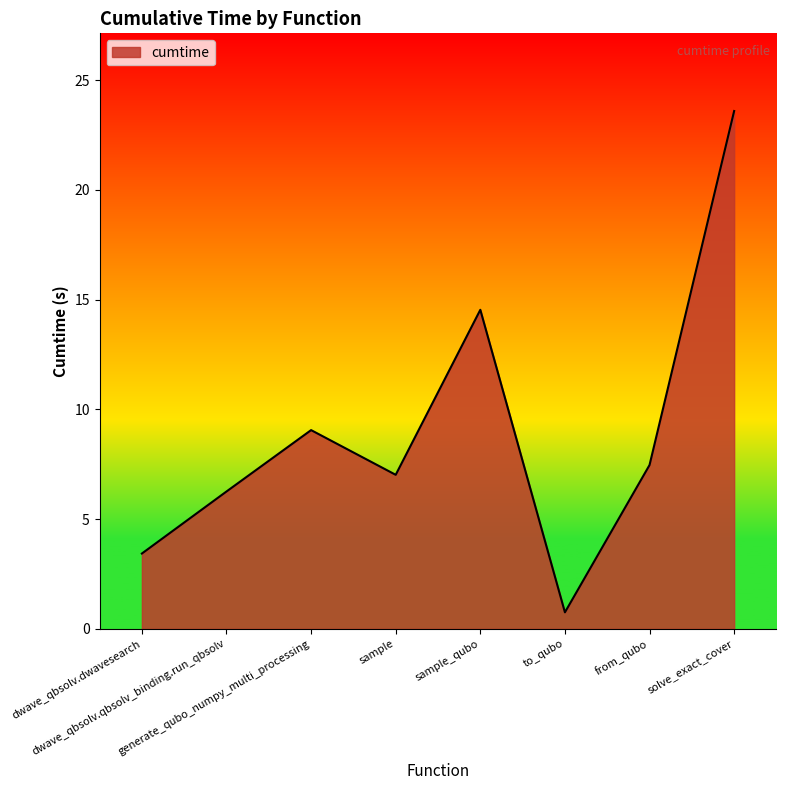

What is the maximum value shown in the chart?

23.6